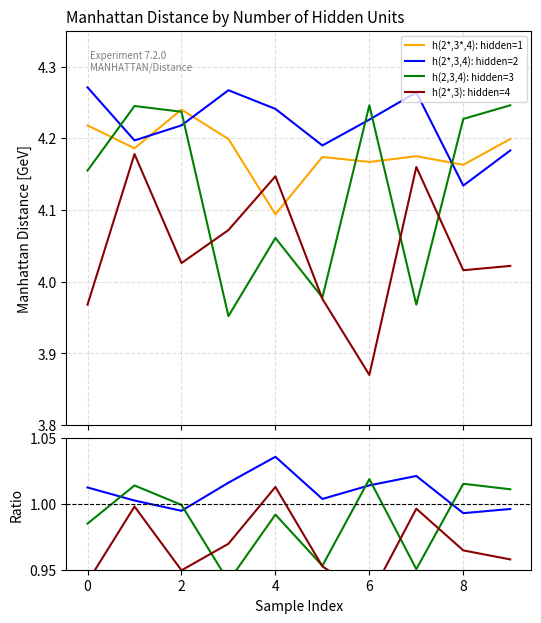

What is the difference between the second highest and minimum values in the hidden_units_4 series?

0.3